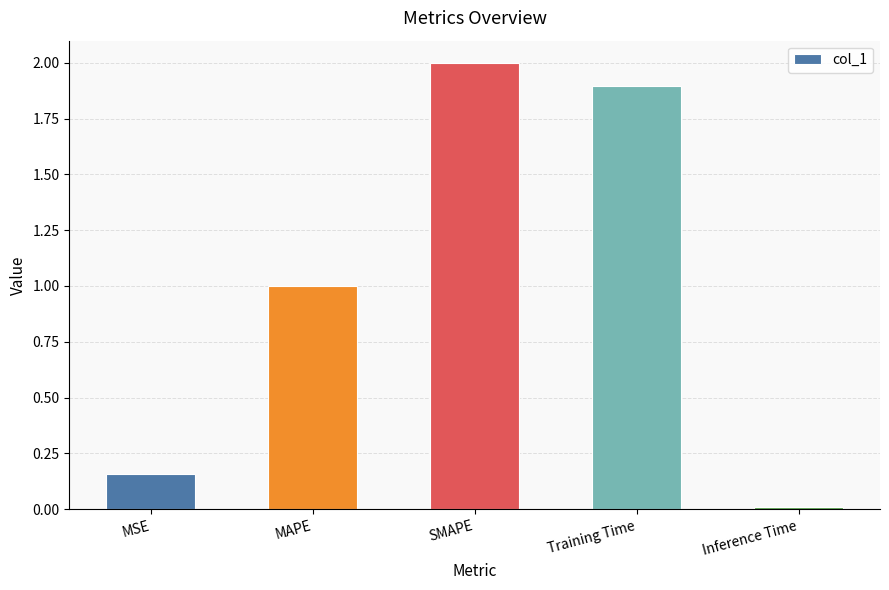

What is the greatest value displayed?

2.0